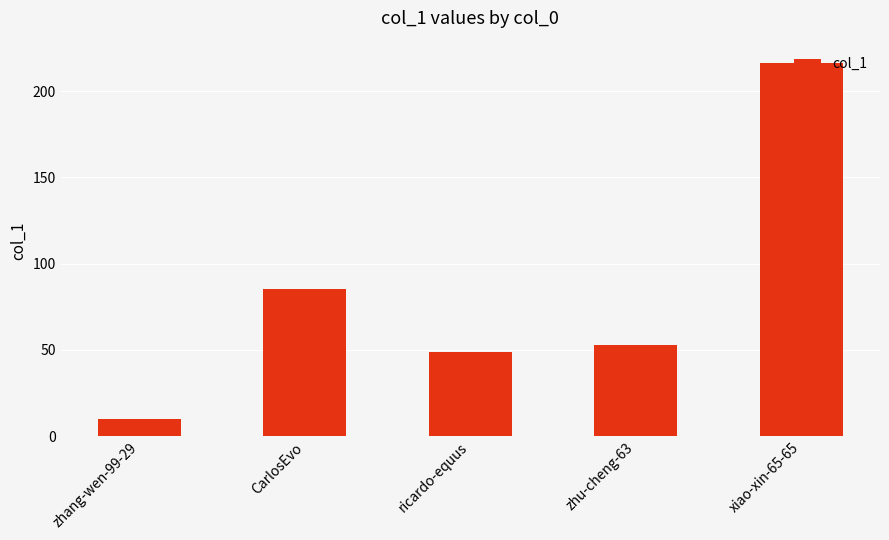

Is it true that the value at zhang-wen-99-29 is 10?

True